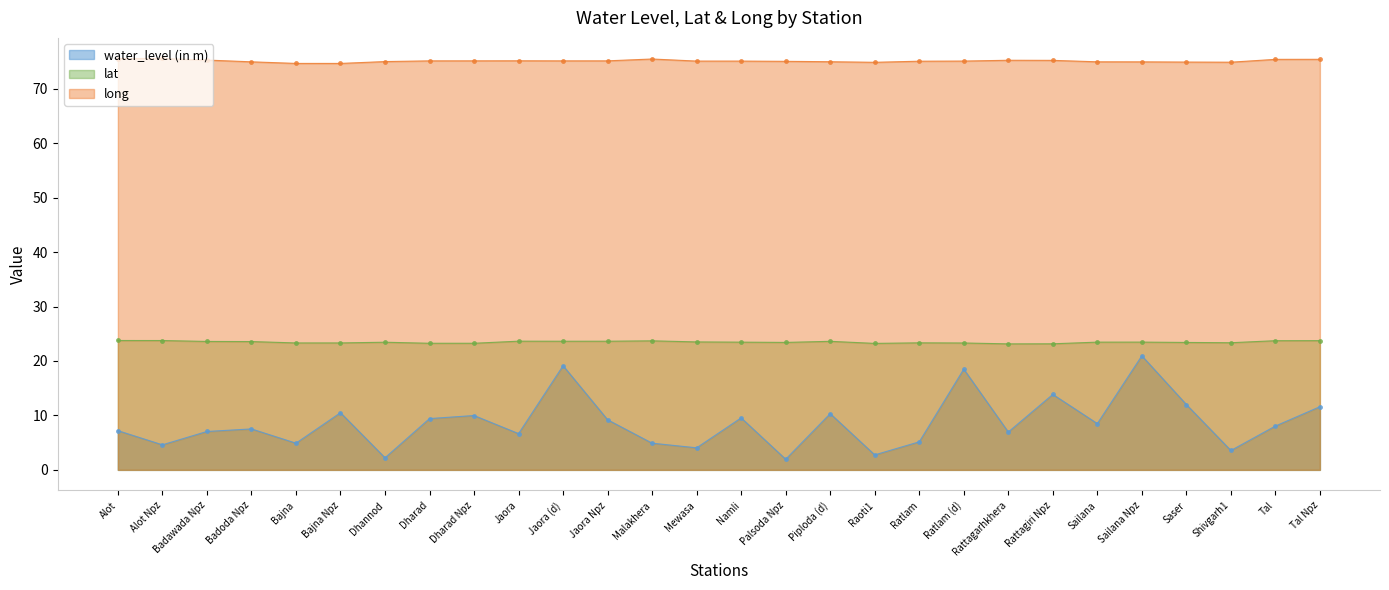

What are all the series names shown in the legend?

water_level (in m), lat, long